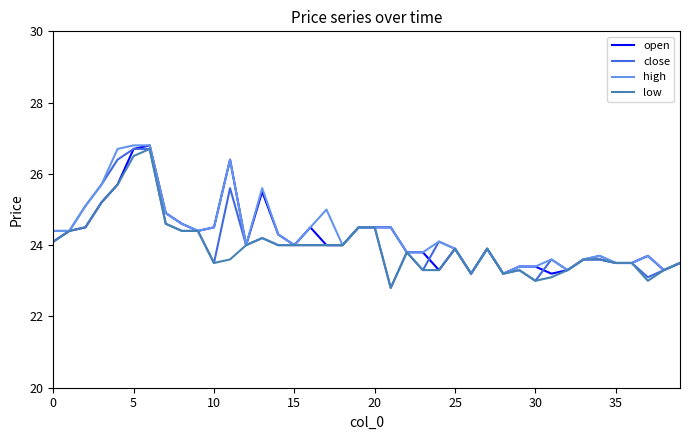

What is the smallest value displayed?

22.8